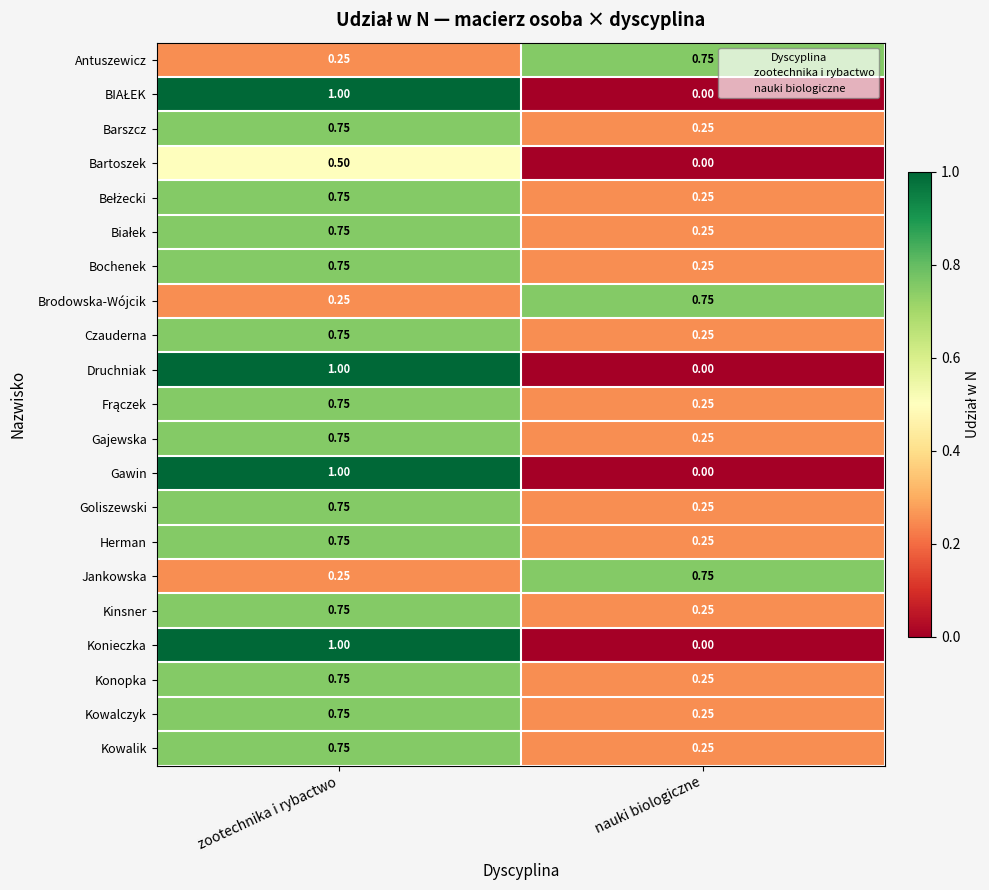

What is the total value across all series at nauki biologiczne?

5.5